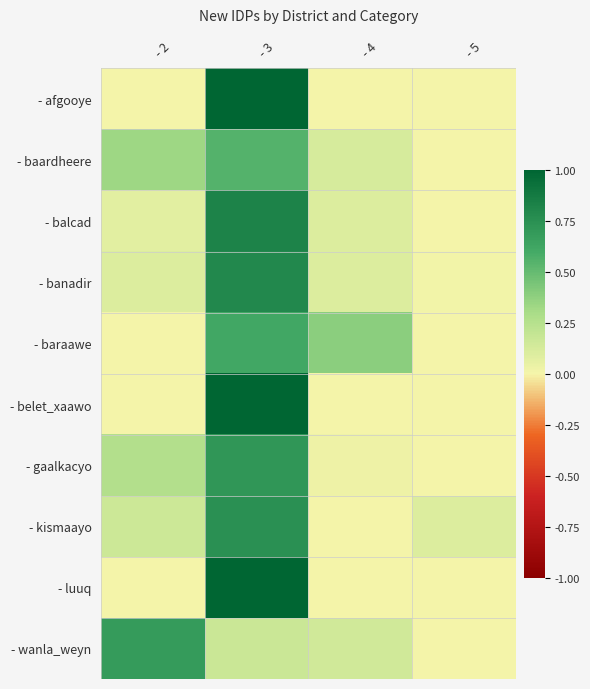

Which label corresponds to the largest value in the chart?

- 3